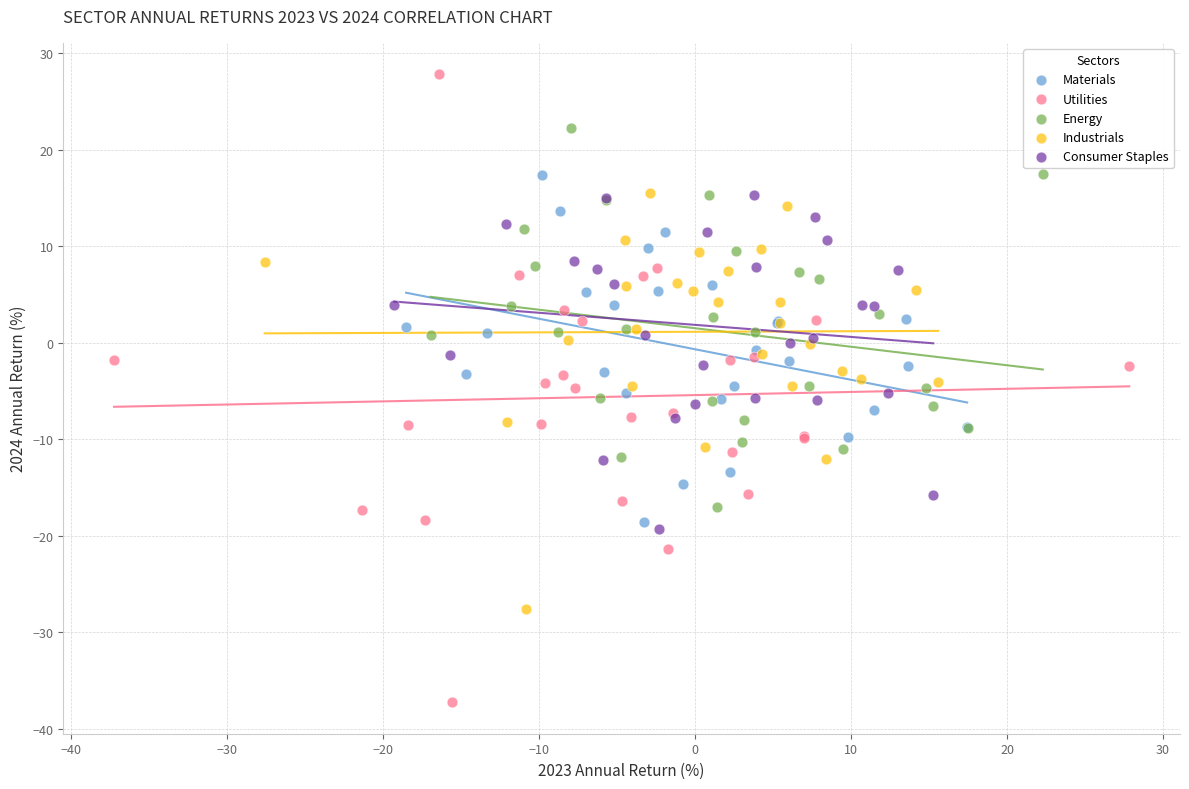

Which series contains the highest Y value?

Utilities